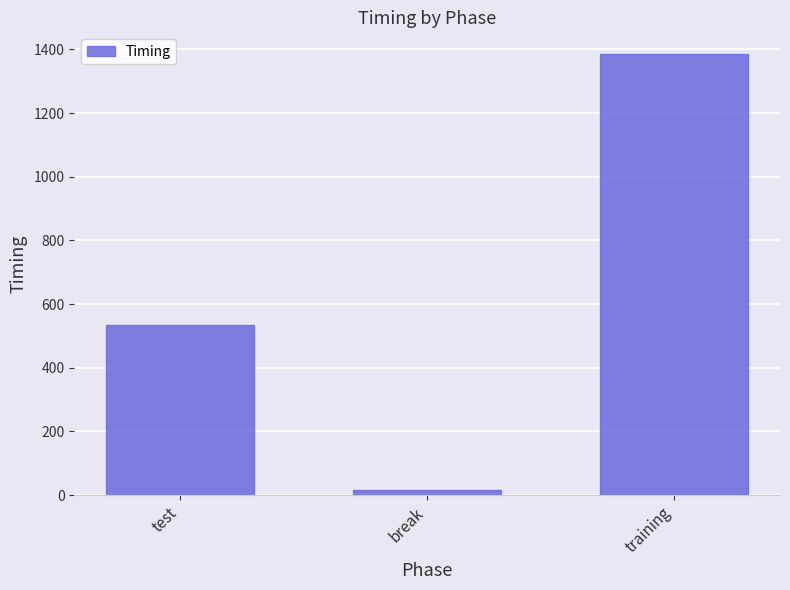

Are the bars grouped side by side (vs. stacked)?

No